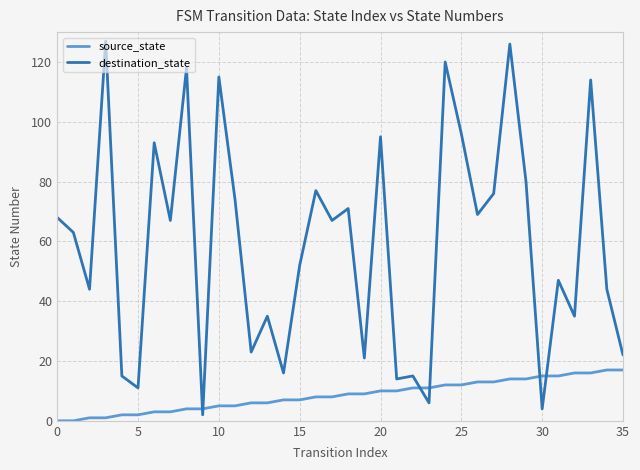

Which series ends up on top after the final intersection of destination_state and source_state?

destination_state